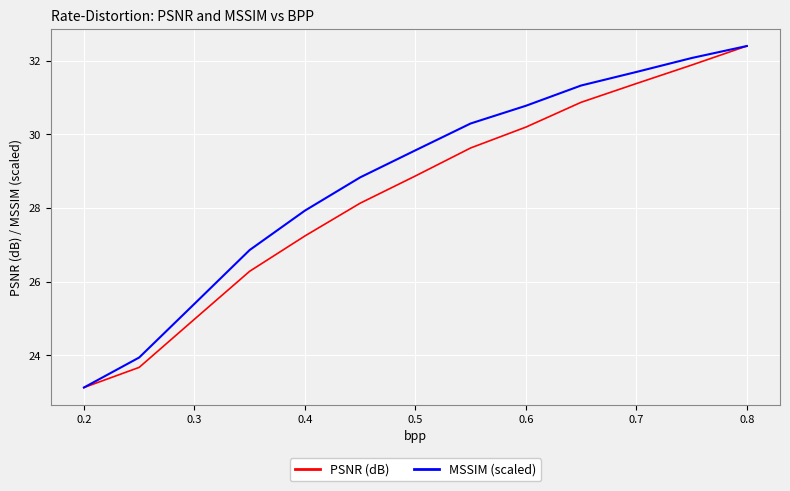

List the series in order of their overall mean, highest first.

MSSIM (scaled), PSNR (dB)